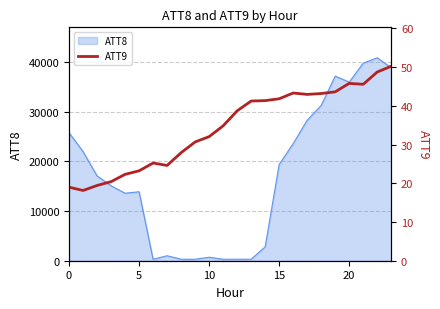

What is the difference between the maximum and minimum values?

32.1